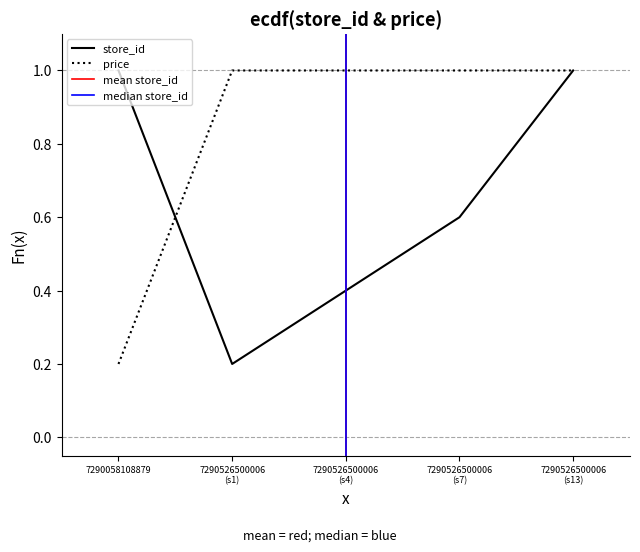

At which label is price closest to 0?

7290058108879